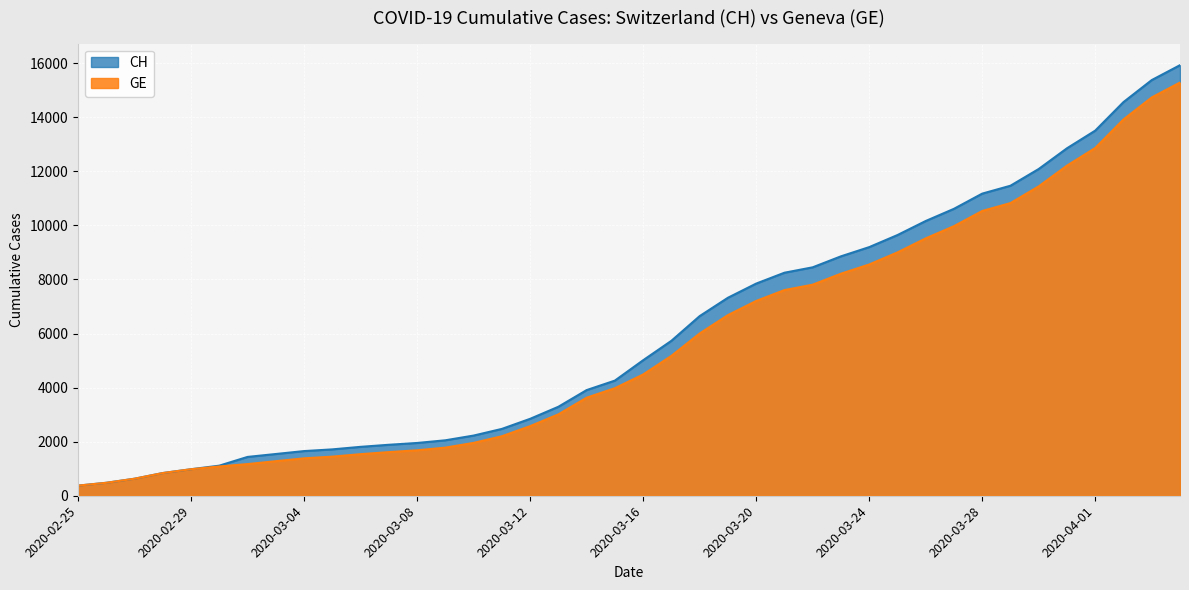

What is the difference between the maximum and minimum values in the GE series?

14909